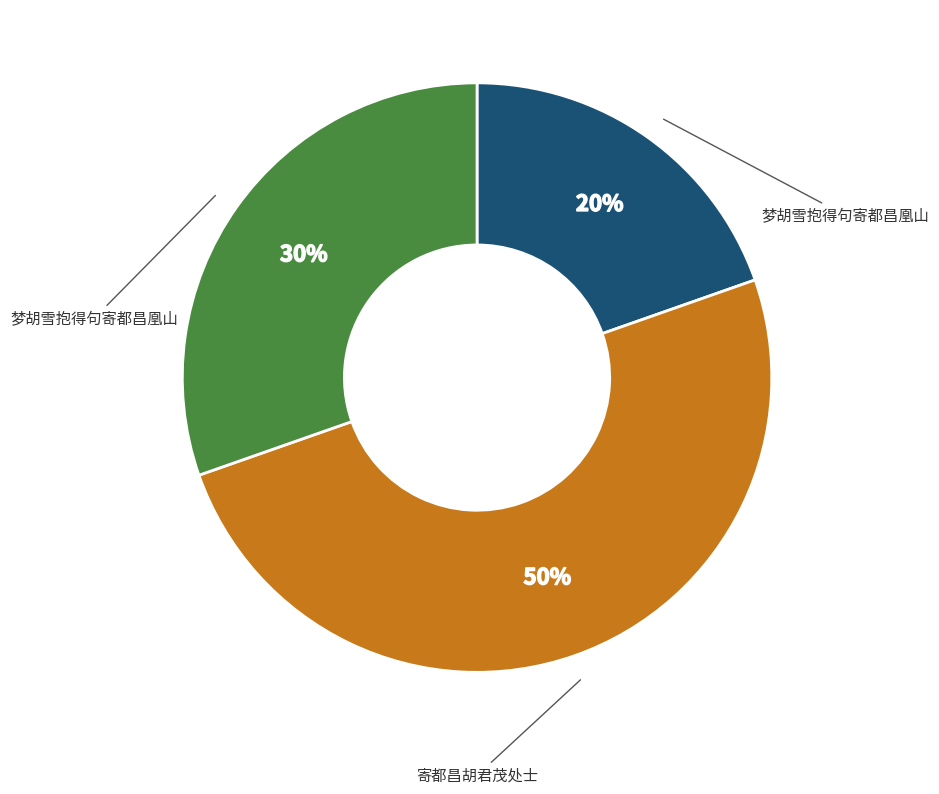

To the nearest percent, what is the average slice percentage?

33%